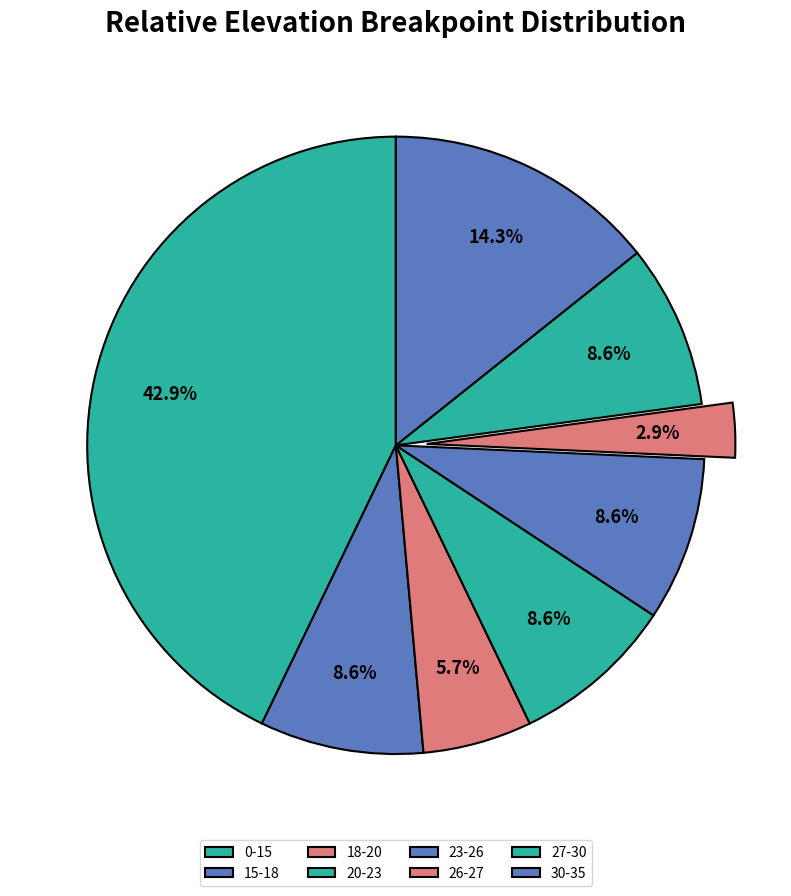

To the nearest percent, what is the average slice percentage?

12%